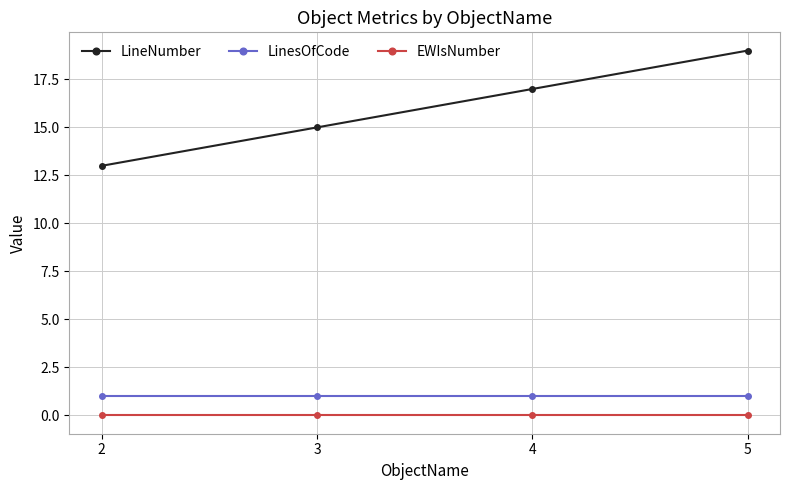

What is the value of the LineNumber point at the 2nd from the left?

15